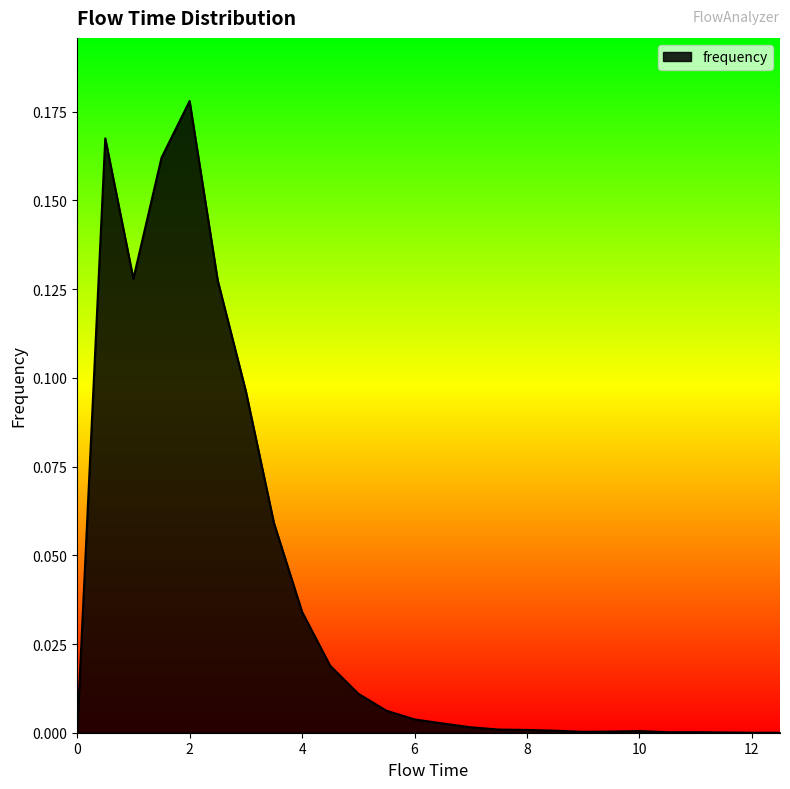

What is the difference between the maximum and minimum values?

0.2